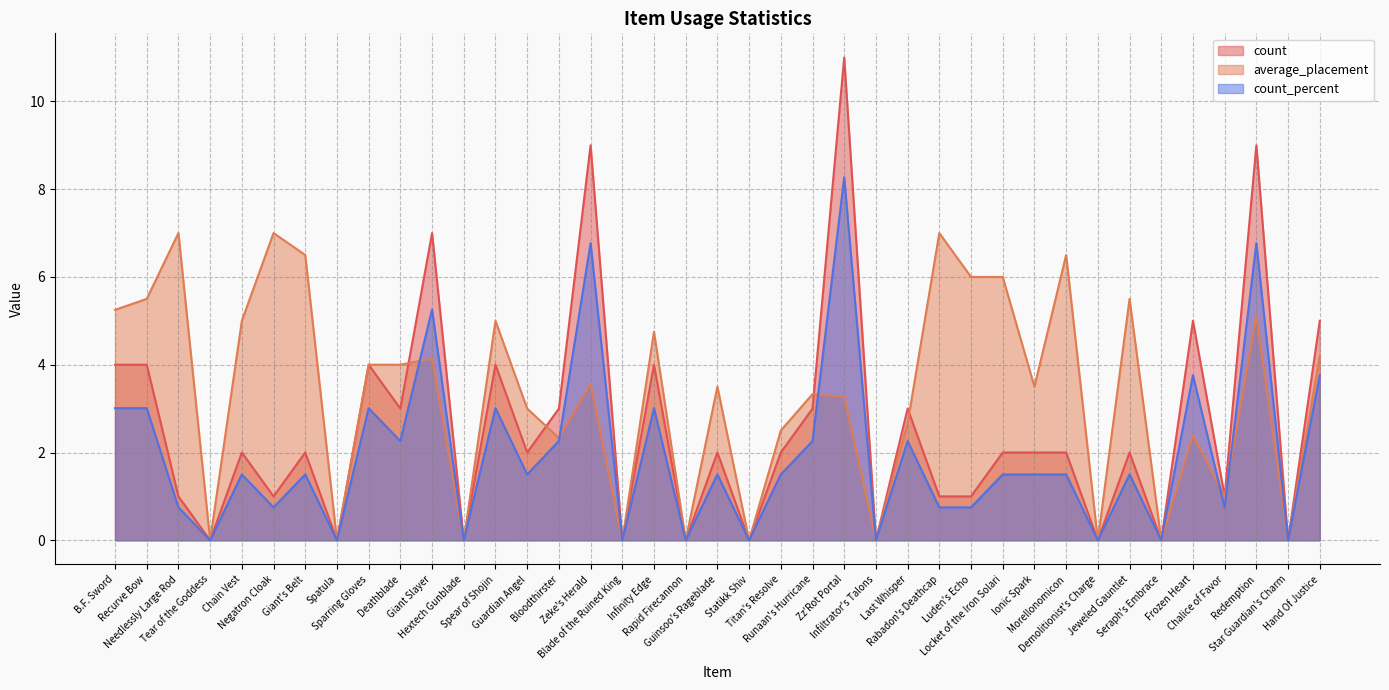

Between Seraph's Embrace and Titan's Resolve, which is larger?

Titan's Resolve